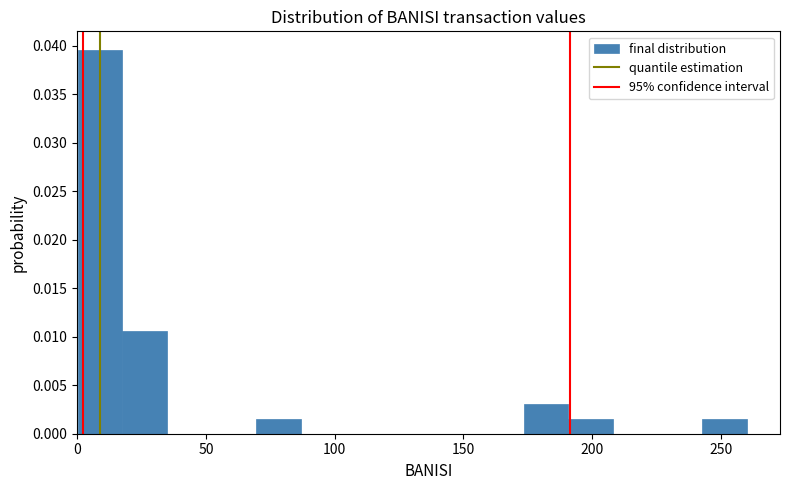

Read against the x-axis, roughly where is the centre of the tallest bar?

10